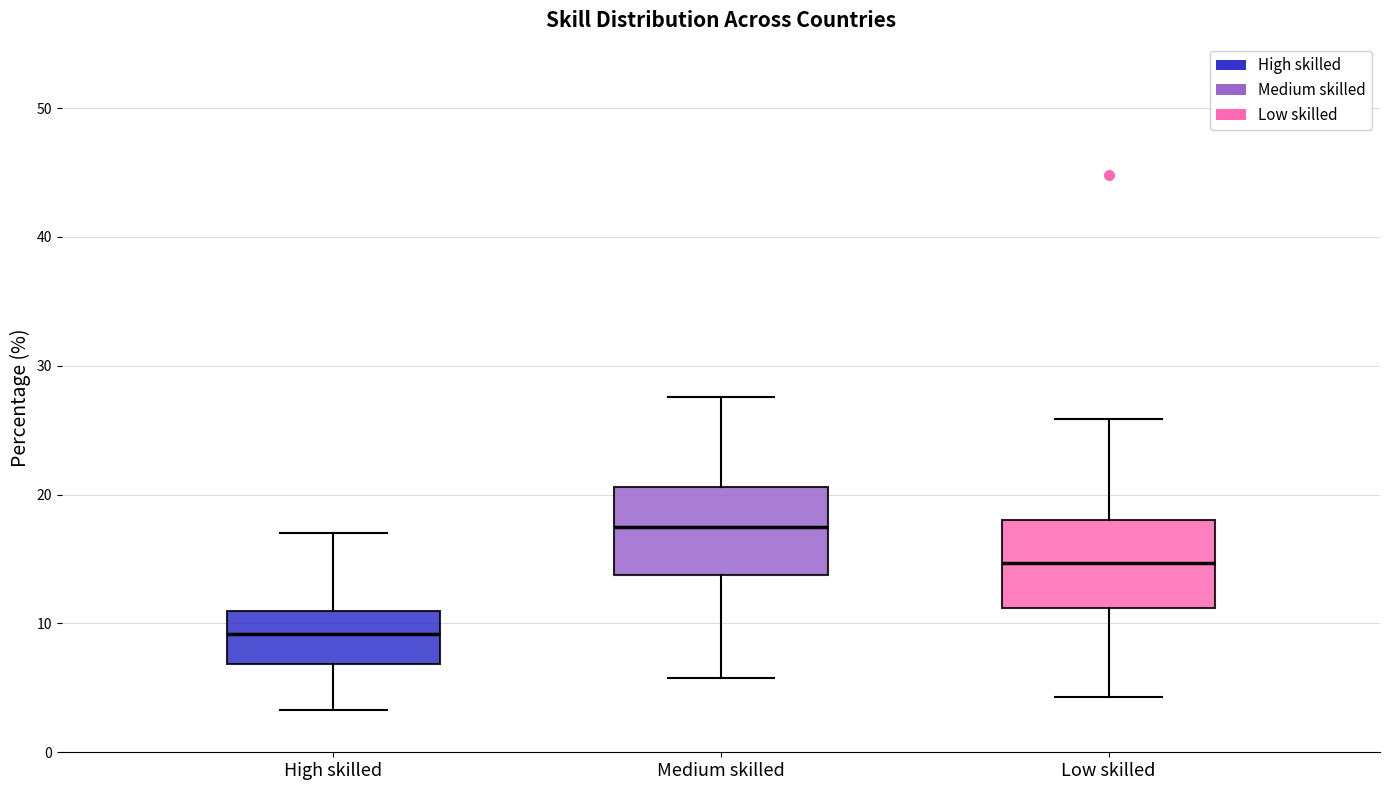

Reading left to right, read every box against the y-axis: the position of its median line, the range the box covers, and the ends of its whiskers. The values are not printed on the chart, so give them approximately, as read against the axis.

High skilled: median 9, box 7 to 11, whiskers 3 to 17
Medium skilled: median 18, box 14 to 21, whiskers 6 to 28
Low skilled: median 15, box 11 to 18, whiskers 4 to 26